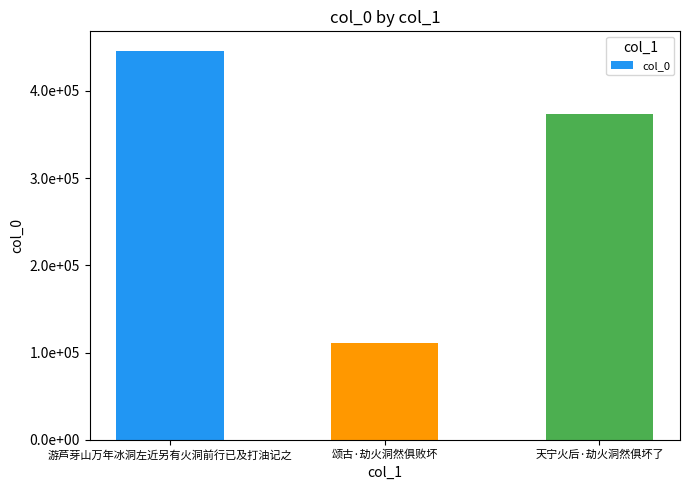

Which label corresponds to the smallest value in the chart?

颂古·劫火洞然俱败坏